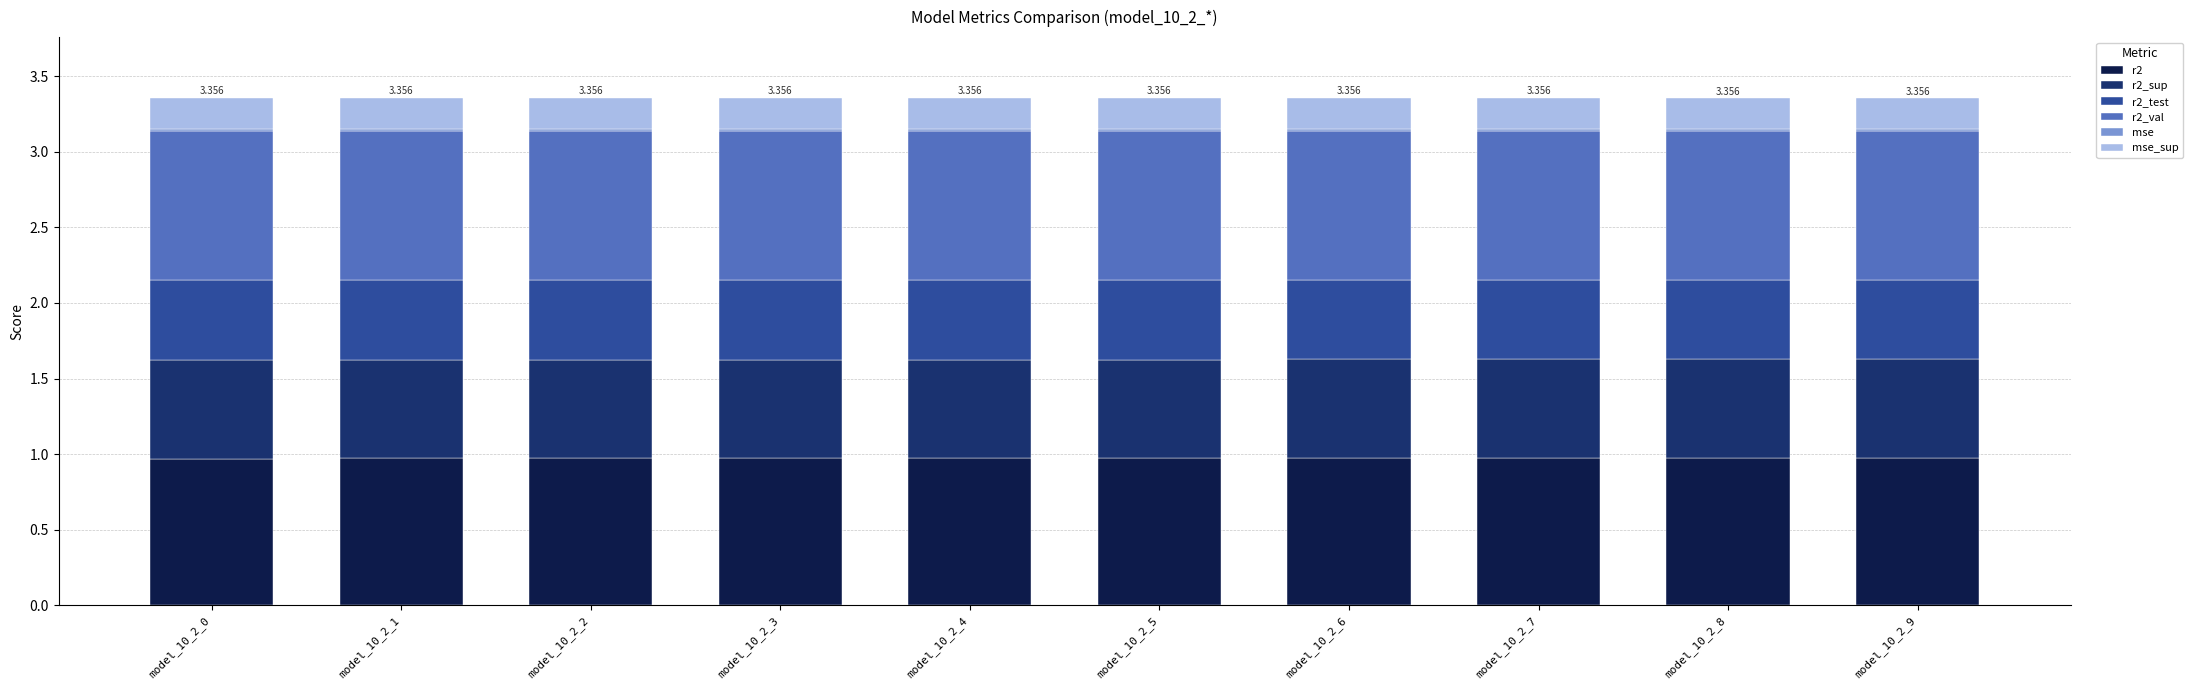

Where is mse_sup nearest to the value 0?

model_10_2_0